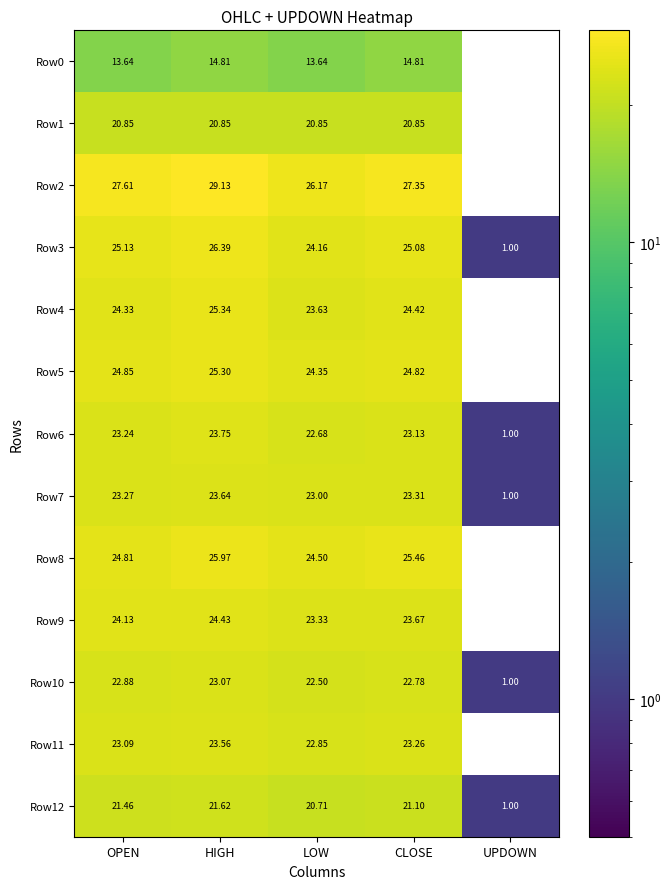

Which category has the lowest value across all series?

UPDOWN